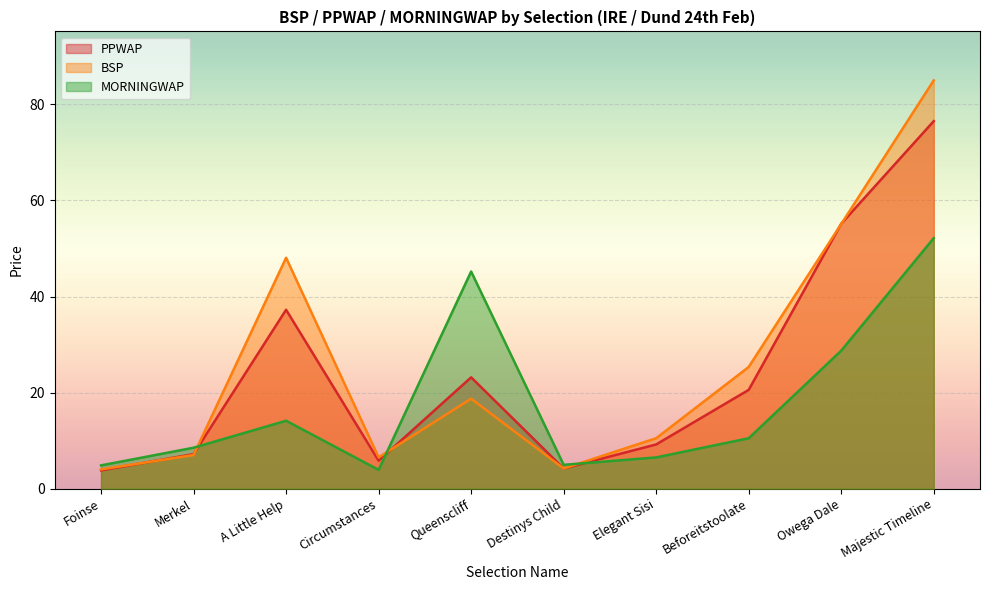

What is the average value of the MORNINGWAP series?

17.9